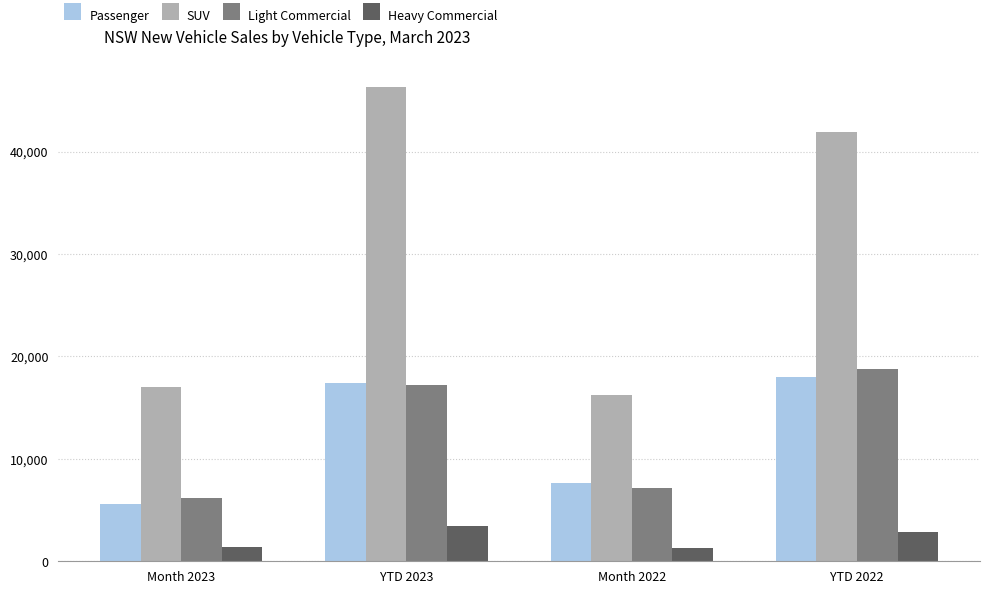

Between Month 2023 and YTD 2022, which series saw the biggest shift?

SUV